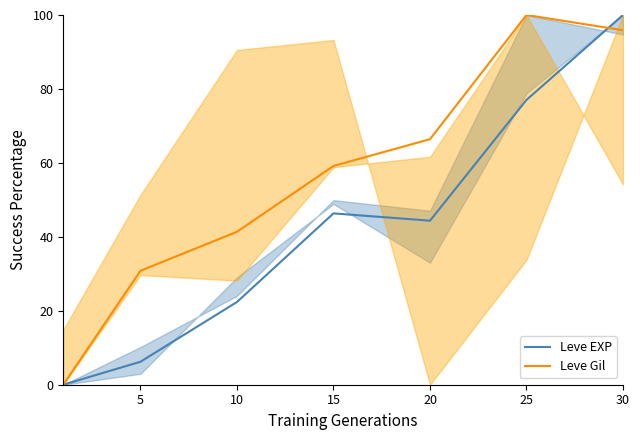

The value of Leve Gil at 10 is 41.4. True or false?

True